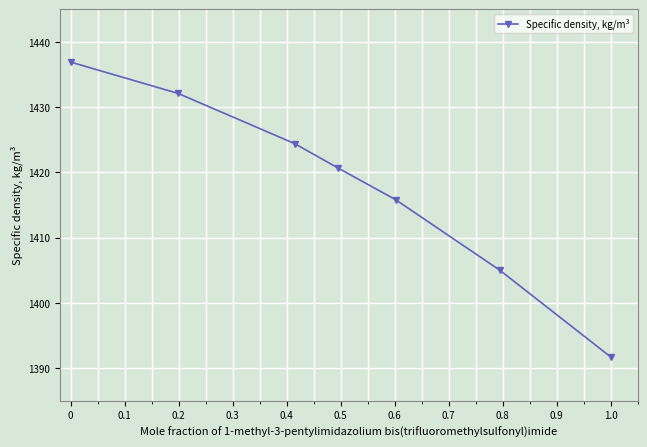

What is the average value?

1418.1